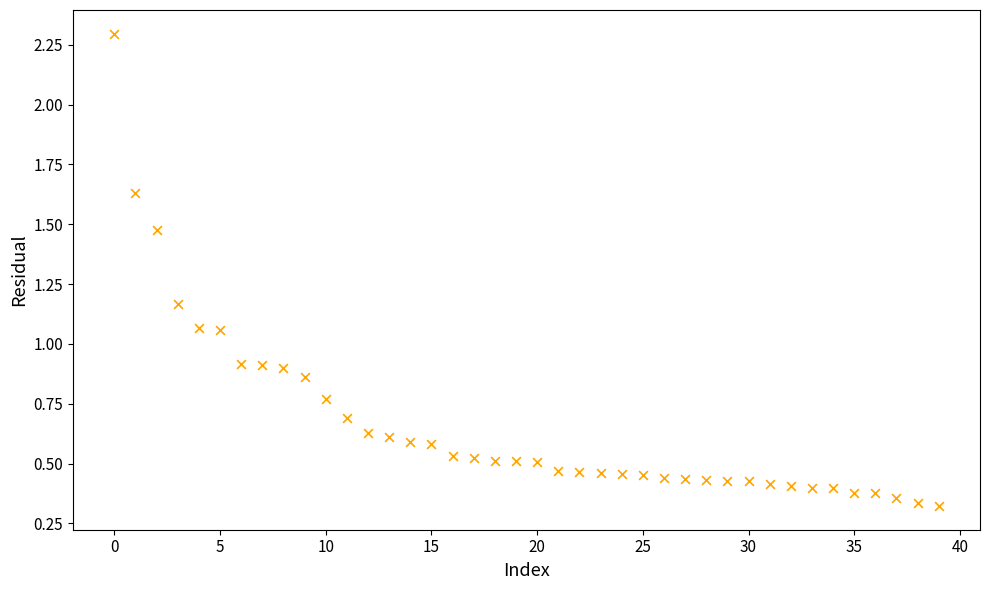

What is the range of Y values (max minus min)?

2.0